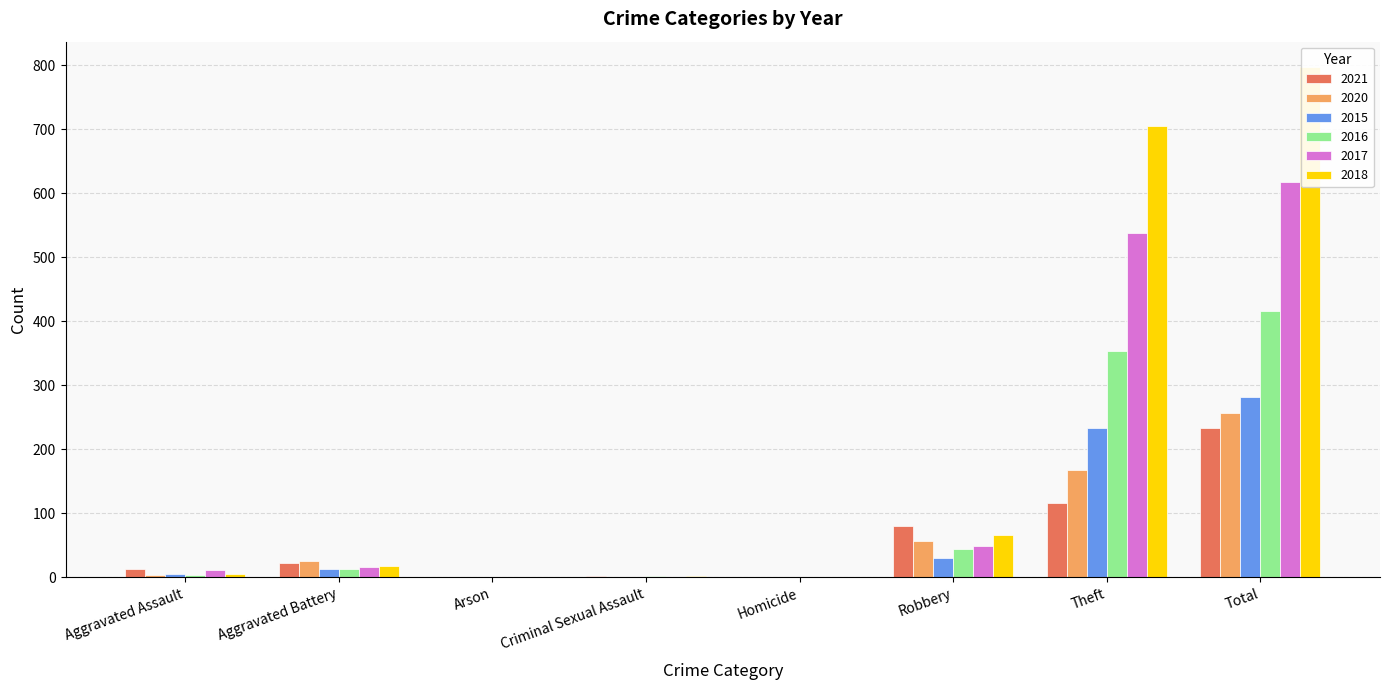

What is the difference between the maximum and minimum values in the 2017 series?

617